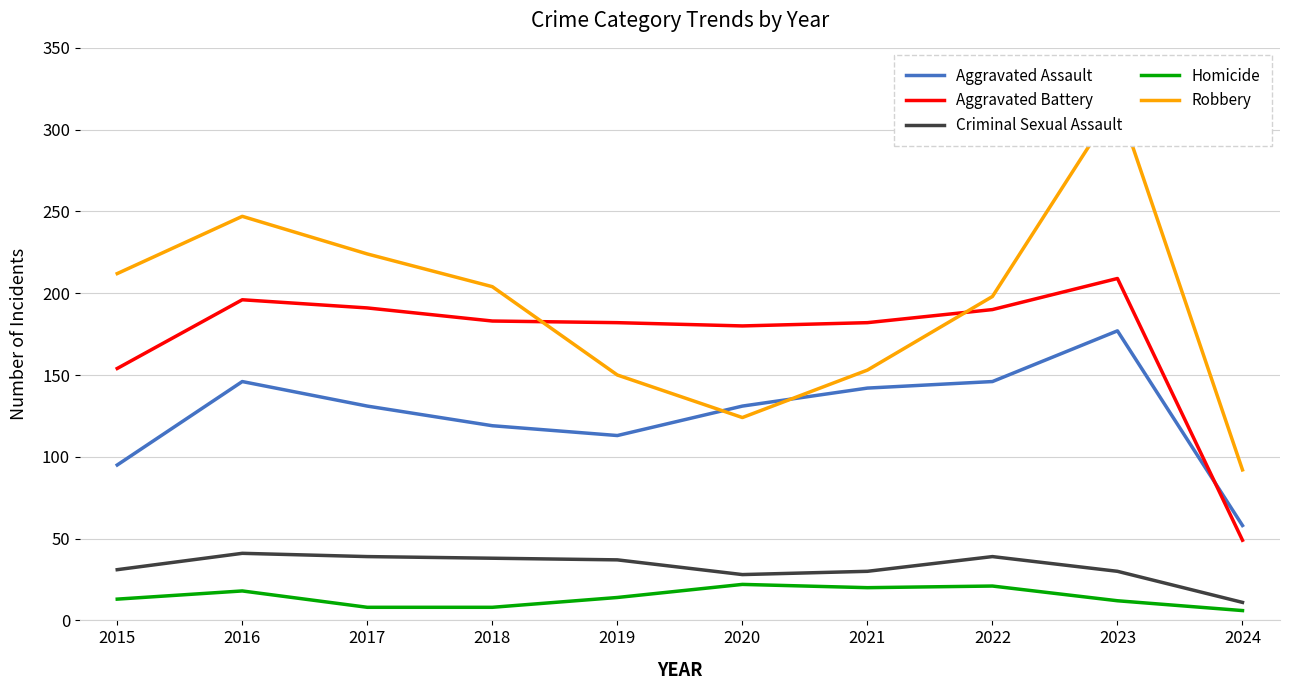

At which label does Aggravated Battery reach its minimum?

2024